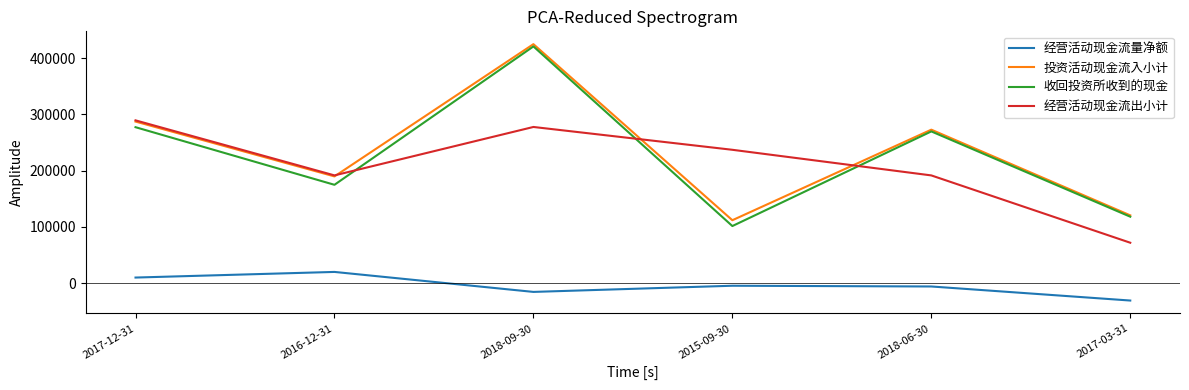

What is the sum of the 经营活动现金流量净额 values at 2017-03-31 and 2018-06-30?

-36862